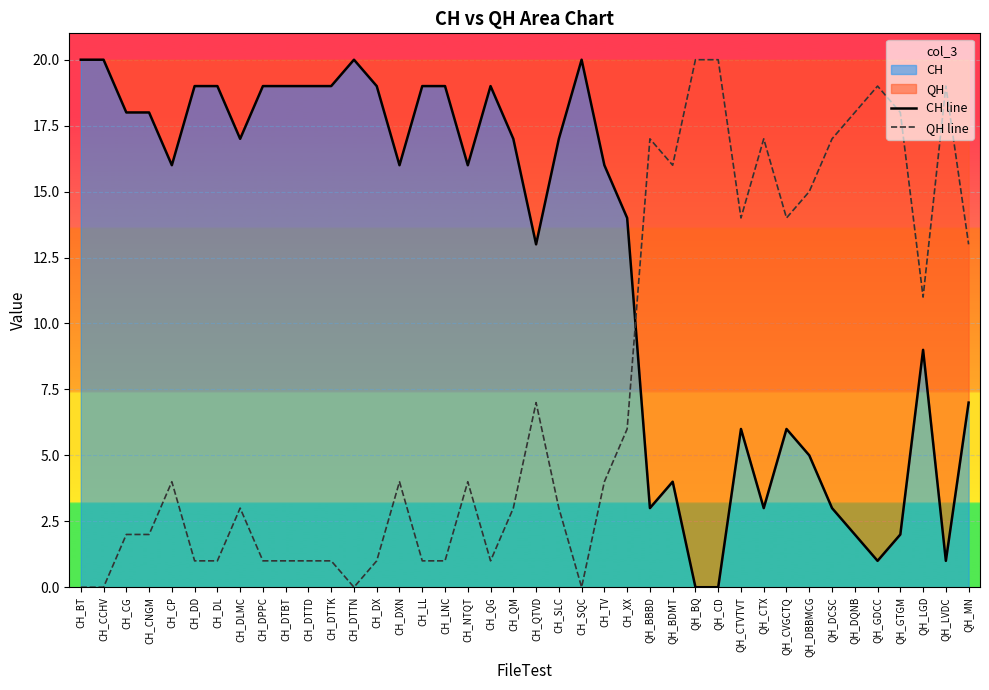

After their last crossing, which series has the higher values: CH line or QH line?

QH line